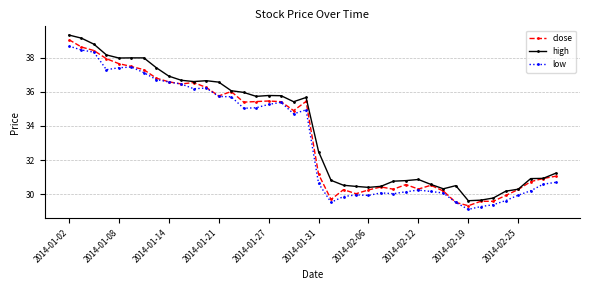

What is the highest value of the high series?

39.3